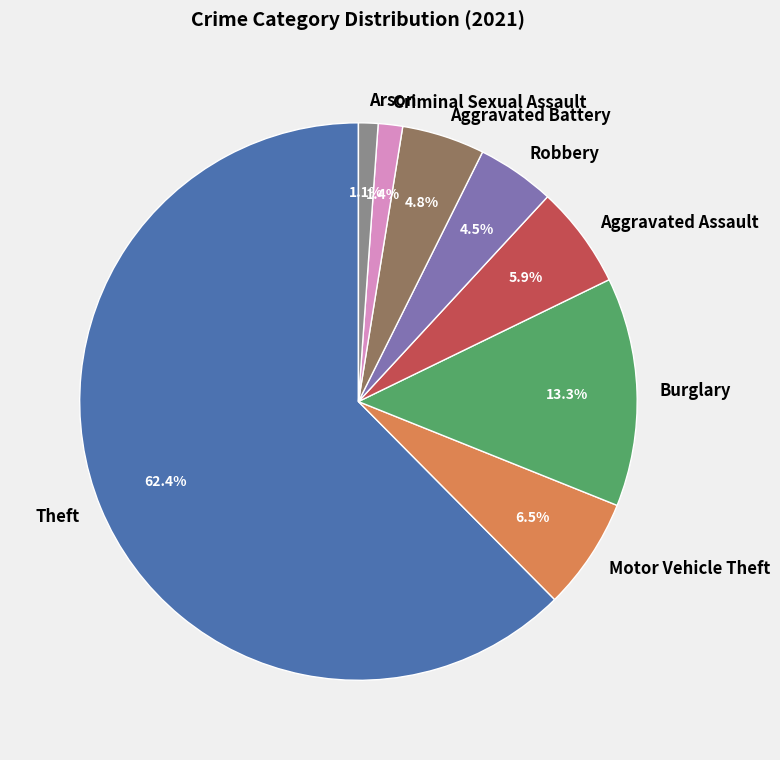

True or false: Aggravated Assault accounts for 6% of the total.

True